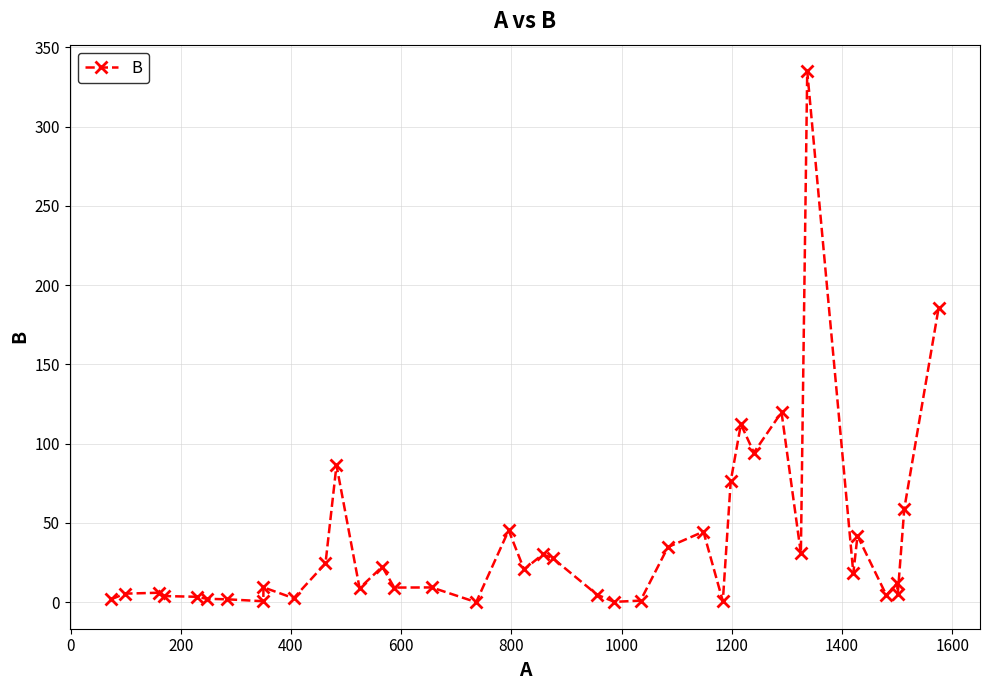

Is this an area chart (filled region under the line)?

No